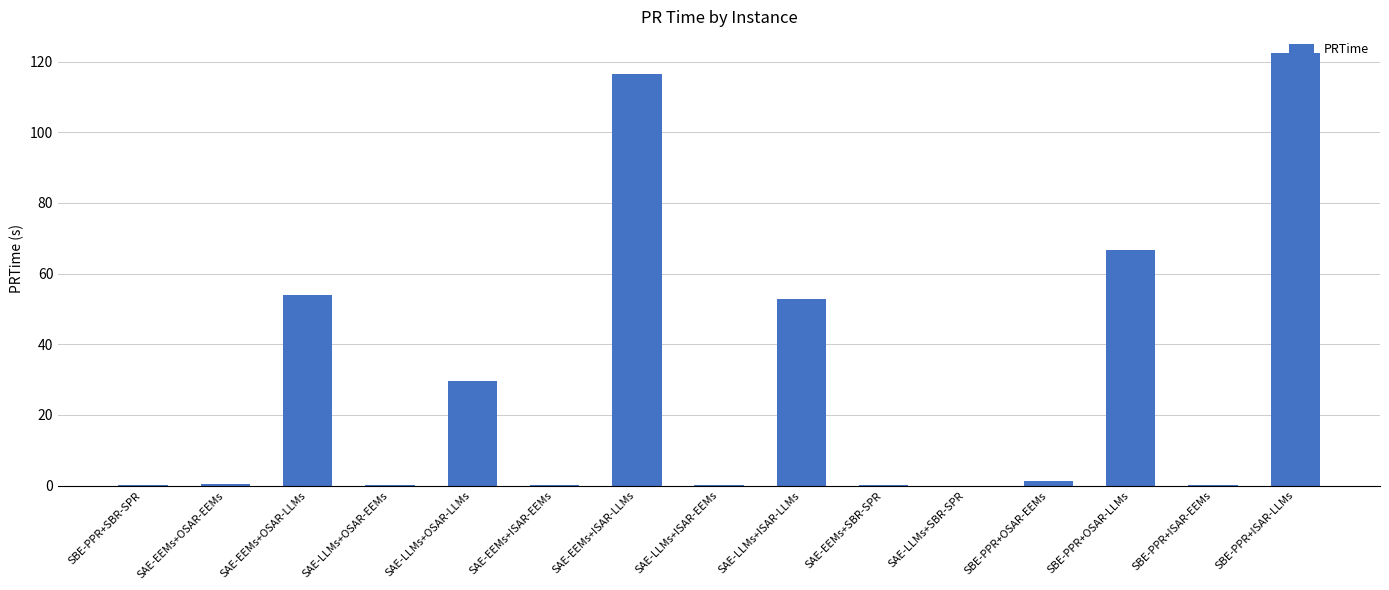

Which label corresponds to the largest value in the chart?

SBE-PPR+ISAR-LLMs